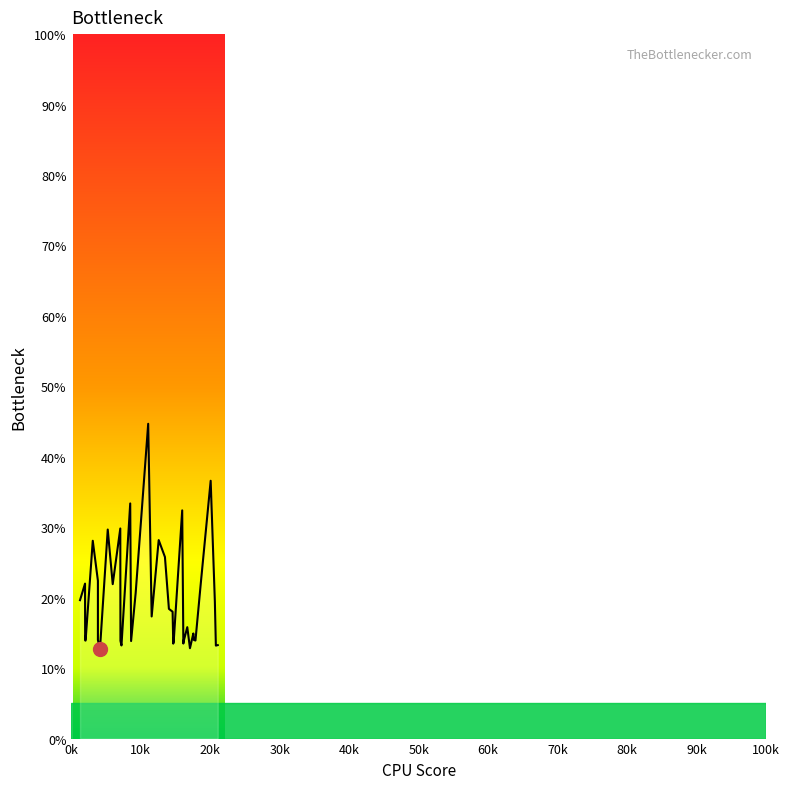

What is the sum of all values?

779.9